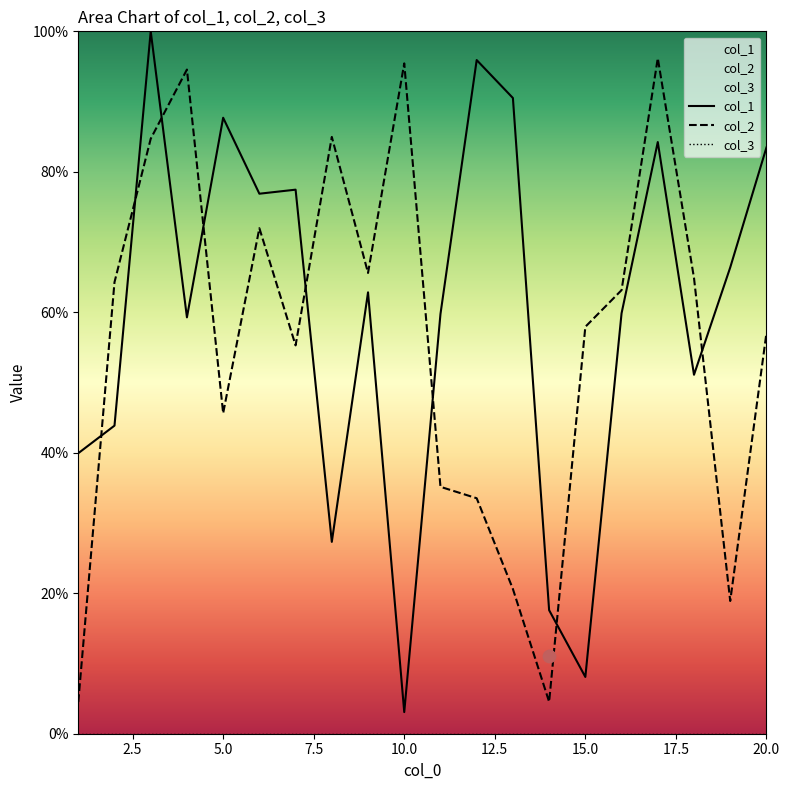

What are all the series names shown in the legend?

col_1, col_2, col_3